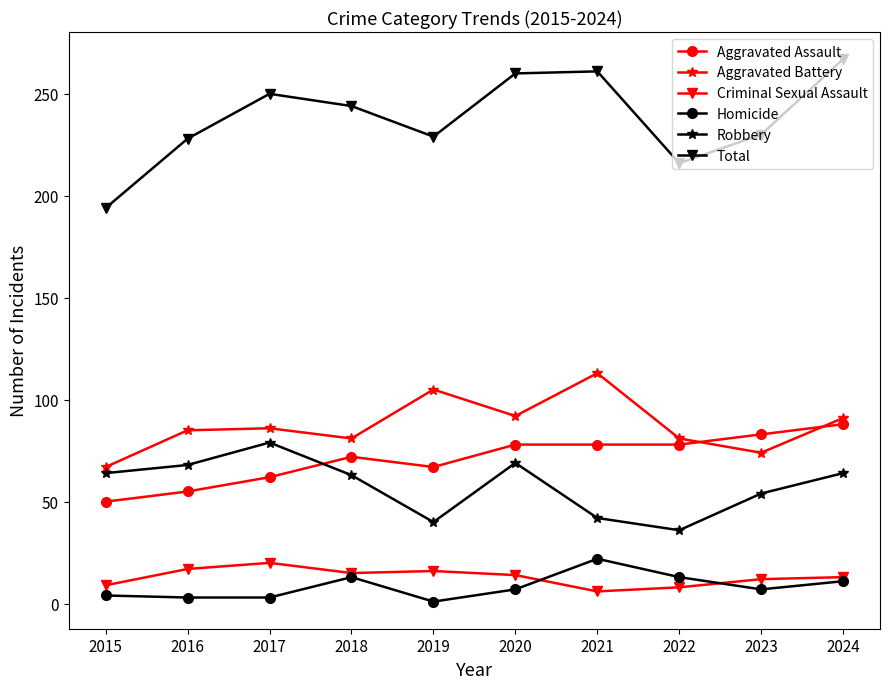

Does the chart display data point markers on the line(s)?

Yes